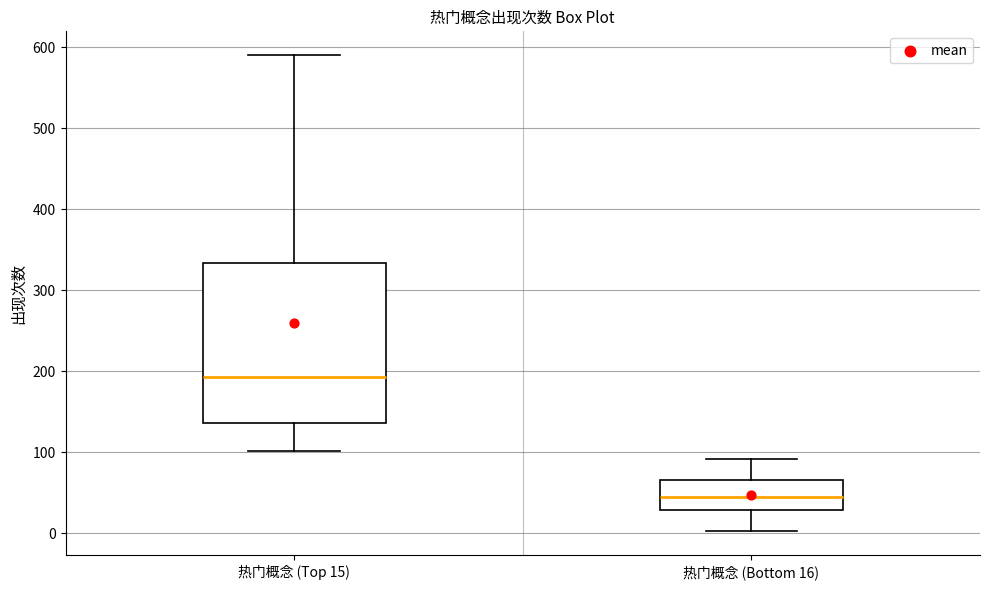

Reading left to right, transcribe this box plot: for each box, give where its median line is, the range the box spans, and where its two whiskers end, as read against the y-axis. The values are not printed on the chart, so give them approximately, as read against the axis.

热门概念 (Top 15): median 190, box 140 to 330, whiskers 100 to 590
热门概念 (Bottom 16): median 40, box 30 to 70, whiskers 0 to 90